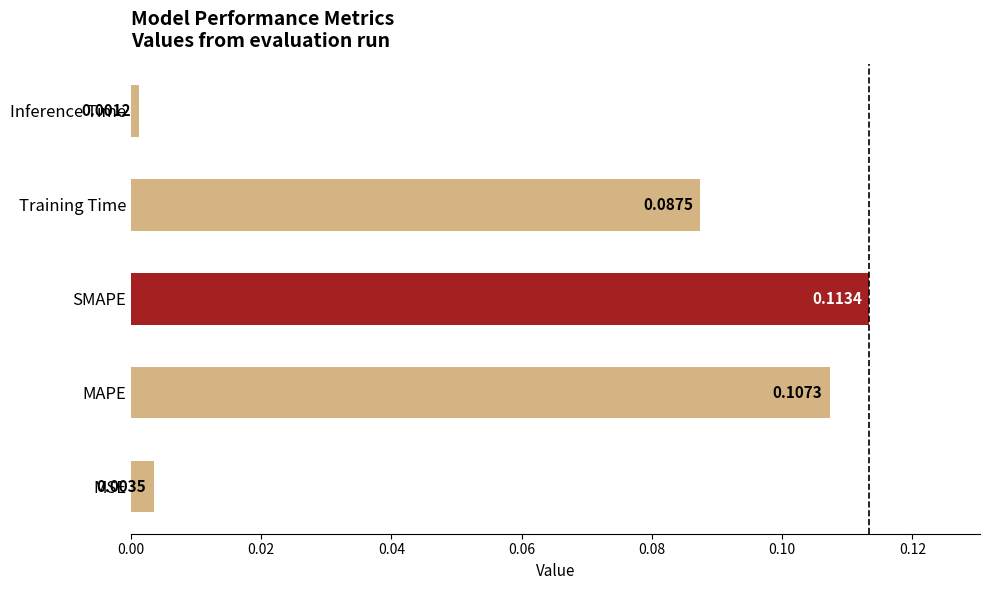

Between MAPE and Training Time, which is larger?

MAPE